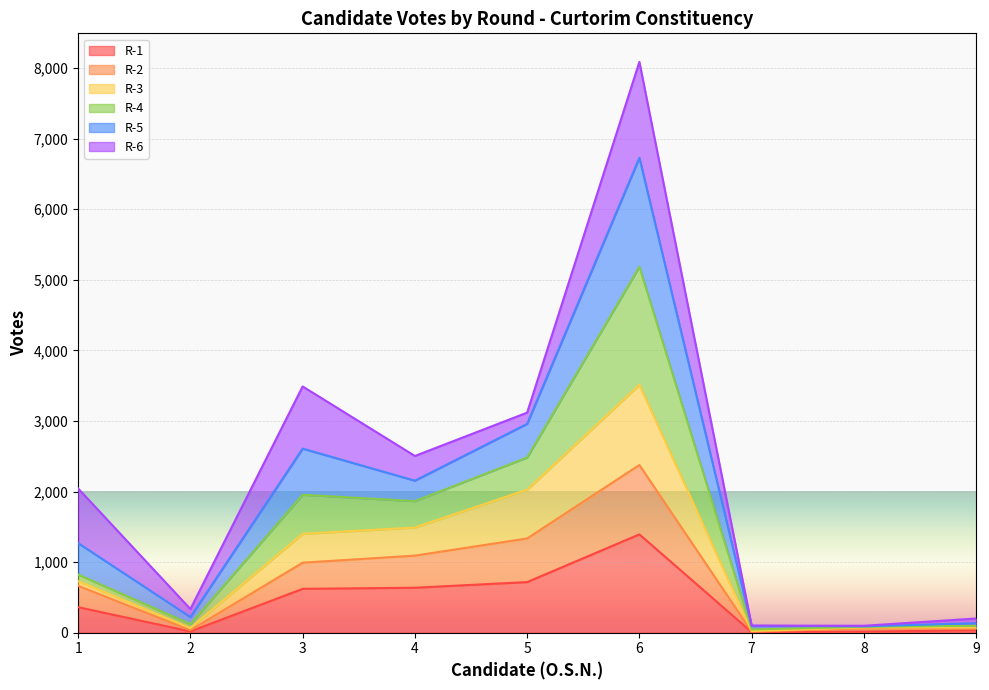

Which series has the largest range (max minus min)?

R-5